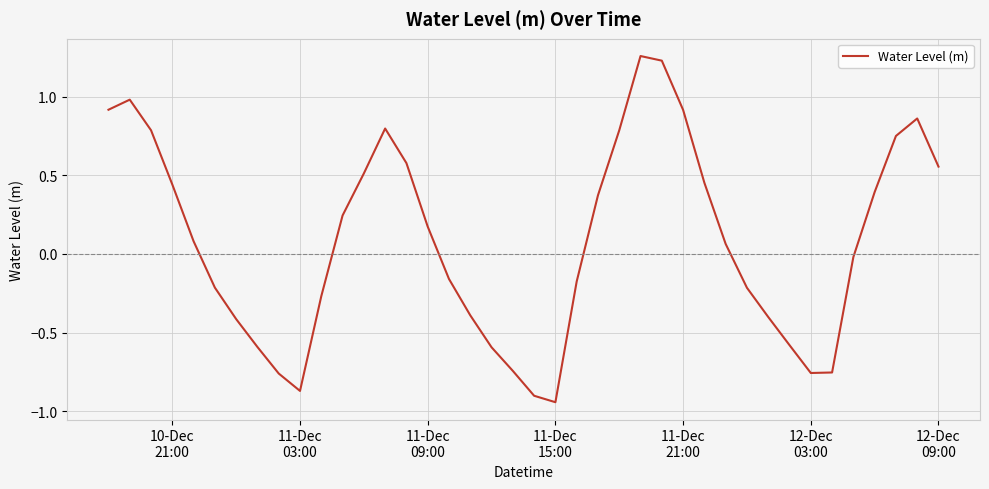

What is the difference between the maximum and minimum values?

2.2